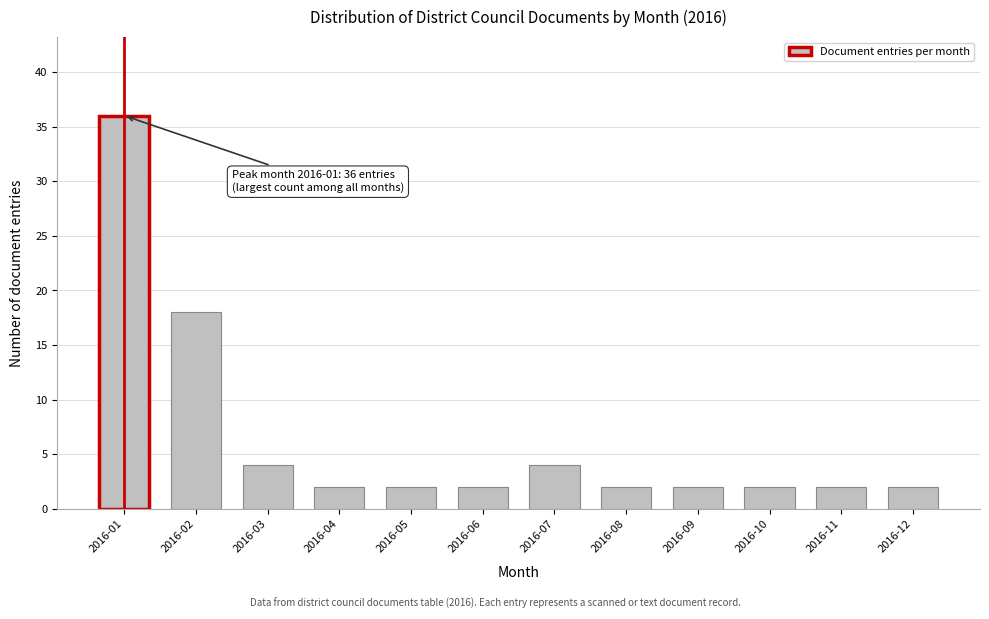

Reading right to left, extract all data points from this chart.

2	2	2	2	2	4	2	2	2	4	18	36